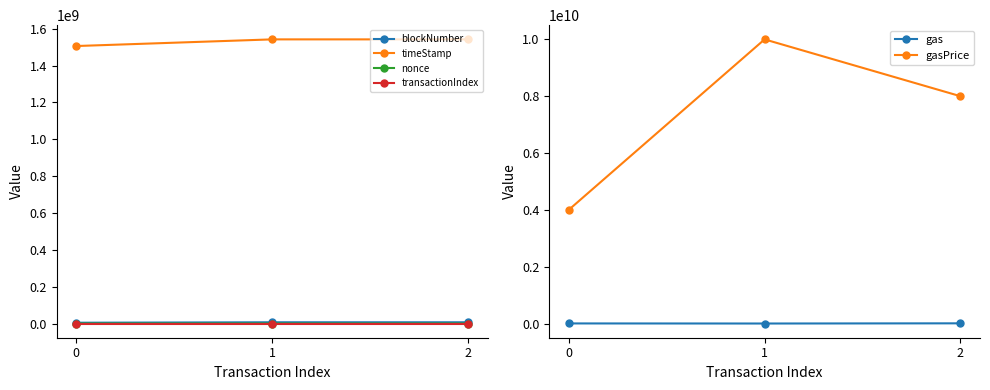

List the series in order of their peak value, highest first.

gasPrice, timeStamp, blockNumber, gas, nonce, transactionIndex